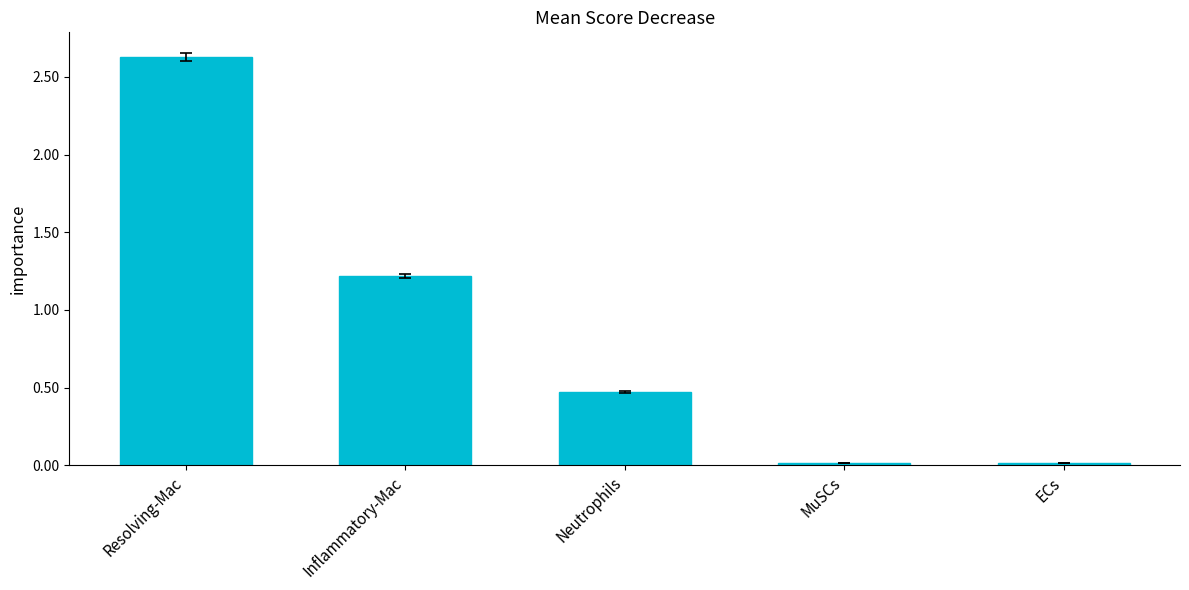

Are the bars horizontal?

No